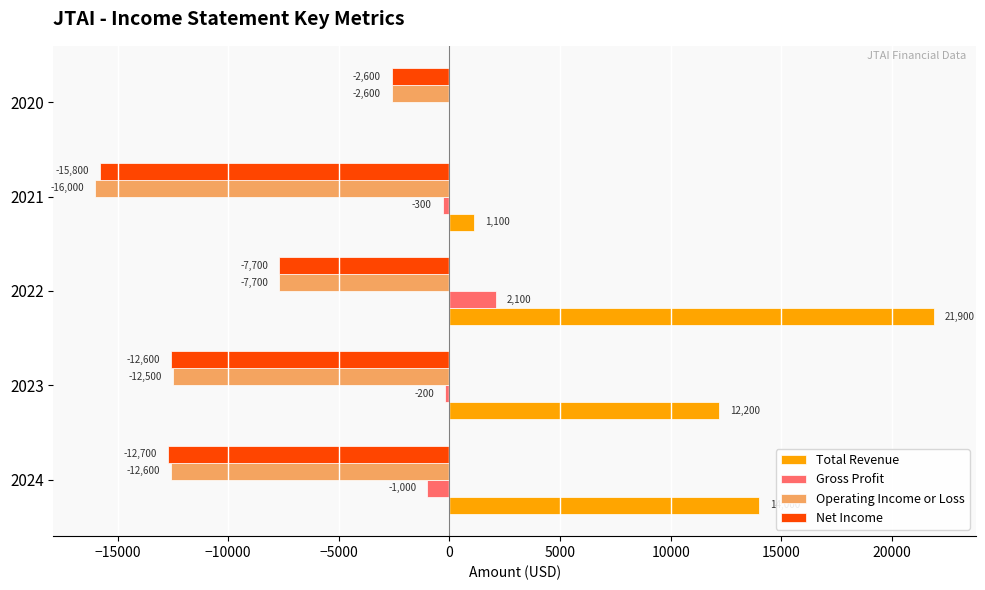

Which series has the largest range (max minus min)?

Total Revenue